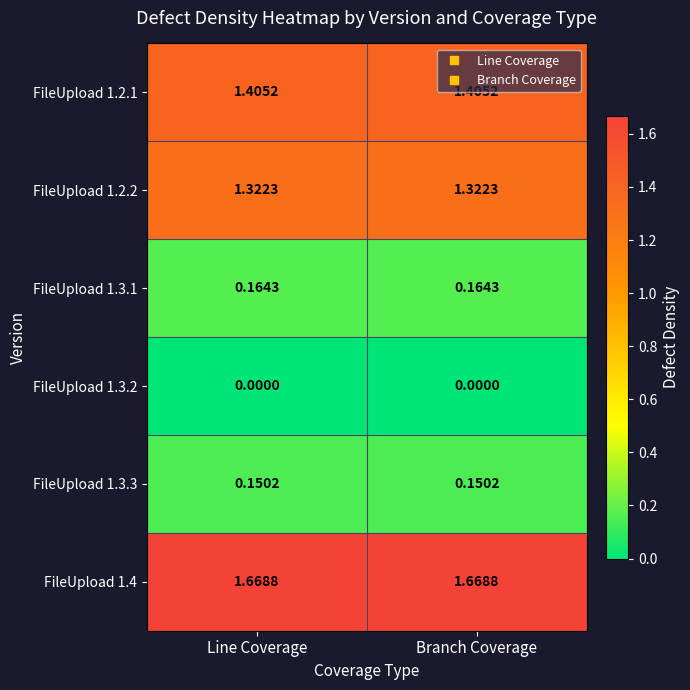

Is the value of FileUpload 1.3.2 at Line Coverage greater than the value of FileUpload 1.2.1 at Line Coverage?

No